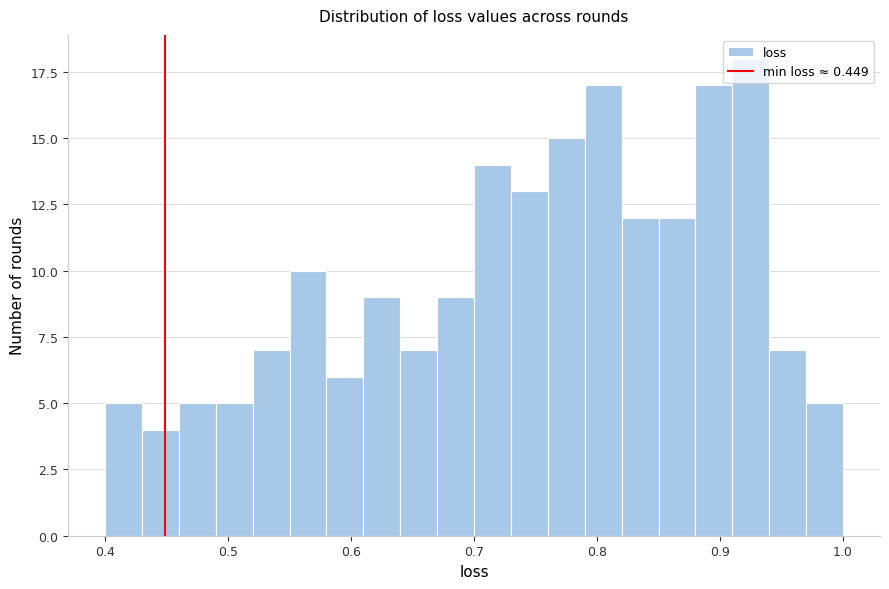

Around what value on the x-axis is the tallest bar? Give the approximate position of its centre, as read against the axis.

0.93